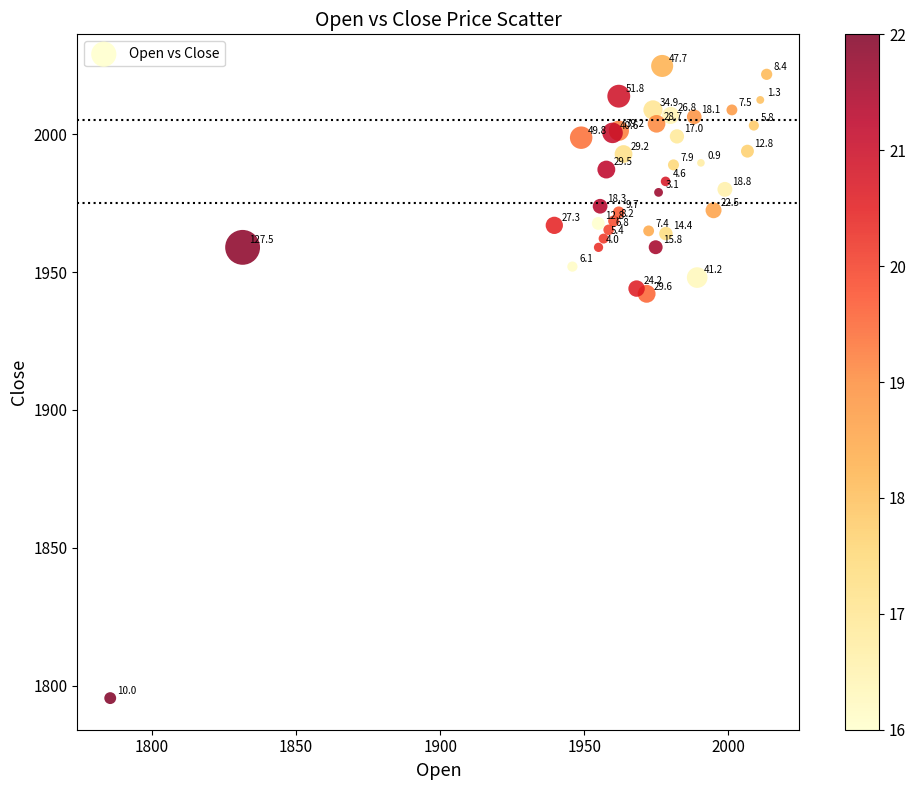

What Y value in the scatter plot is closest to 1910?

1942.1